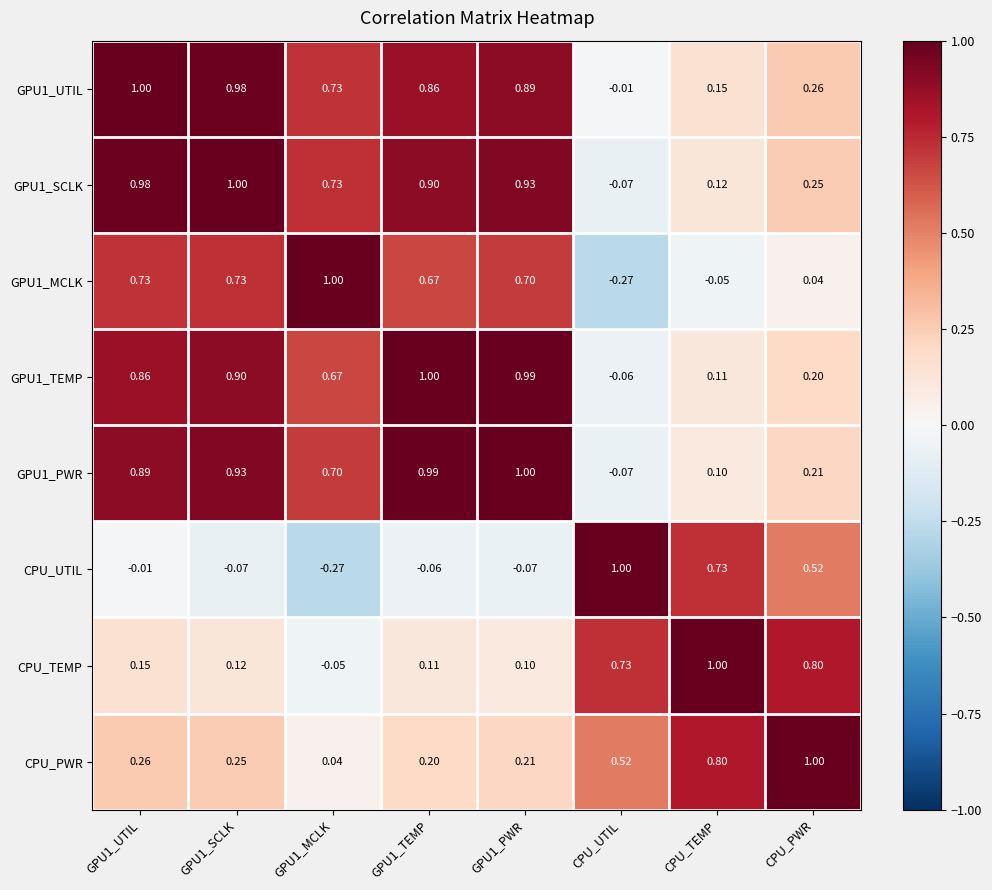

What is the difference between the highest and lowest values at GPU1_TEMP?

1.1